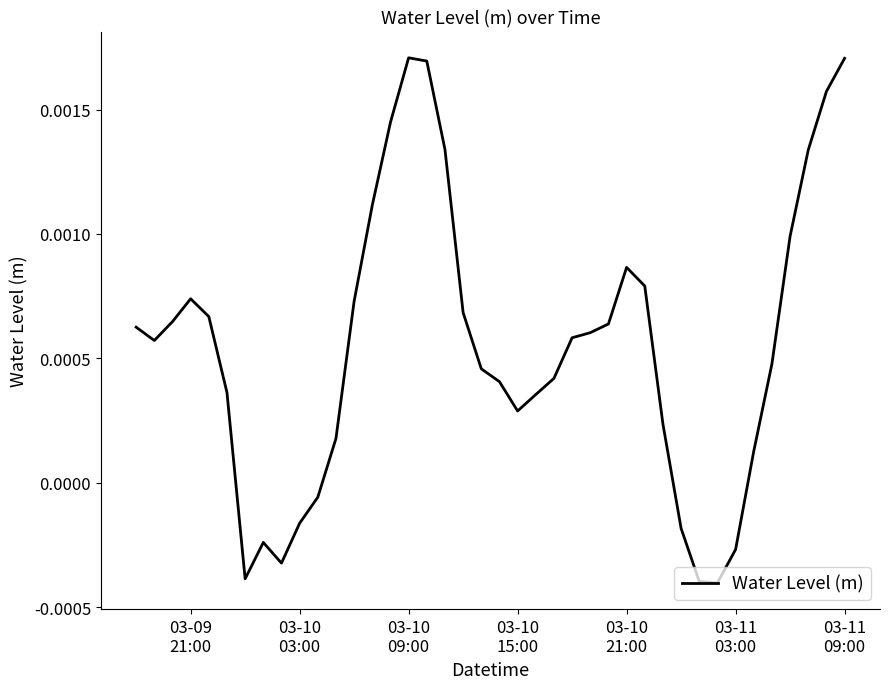

How many lines are shown in the chart?

1